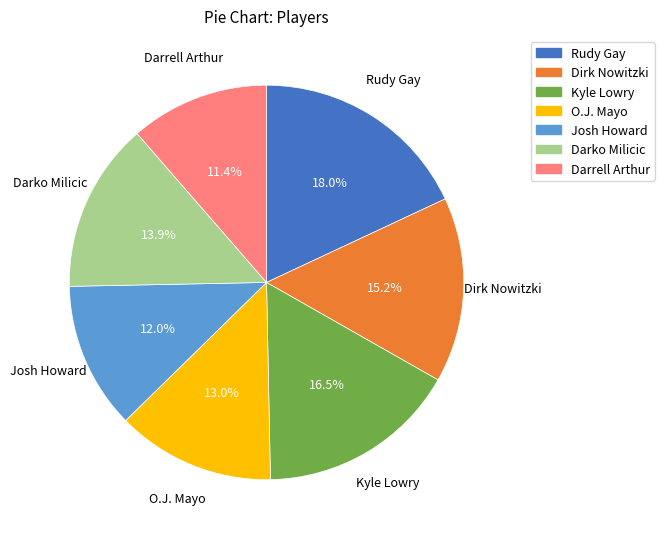

Does Darrell Arthur account for over 50% of the chart?

No